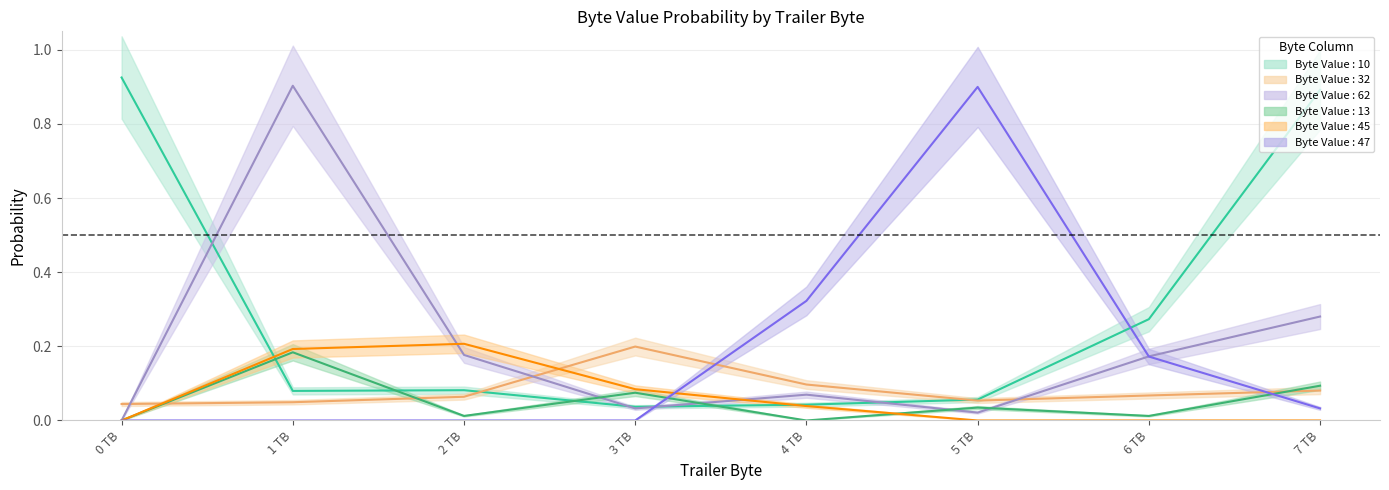

Reading left to right, extract all data points from this chart.

Byte Value : 10: 0.9	0.1	0.1	0.0	0.0	0.1	0.3	0.9
Byte Value : 32: 0.0	0.0	0.1	0.2	0.1	0.1	0.1	0.1
Byte Value : 62: 0.0	0.9	0.2	0.0	0.1	0.0	0.2	0.3
Byte Value : 13: 0.0	0.2	0.0	0.1	0.0	0.0	0.0	0.1
Byte Value : 45: 0.0	0.2	0.2	0.1	0.0	0.0	0.0	0.0
Byte Value : 47: 0.0	0.0	0.0	0.0	0.3	0.9	0.2	0.0